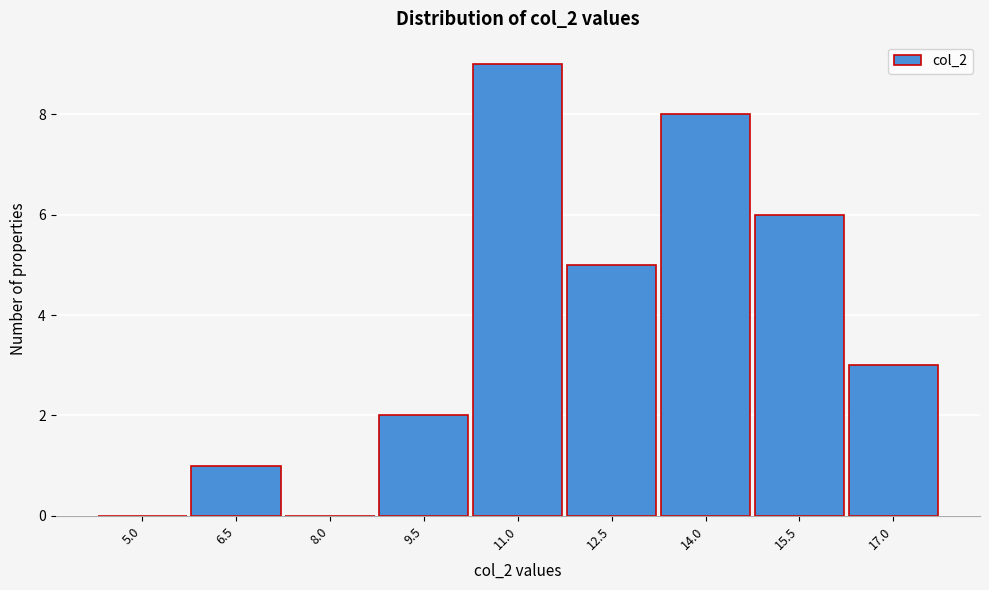

Reading right to left, transcribe all the data shown in this chart.

17.0=3	15.5=6	14.0=8	12.5=5	11.0=9	9.5=2	8.0=0	6.5=1	5.0=0